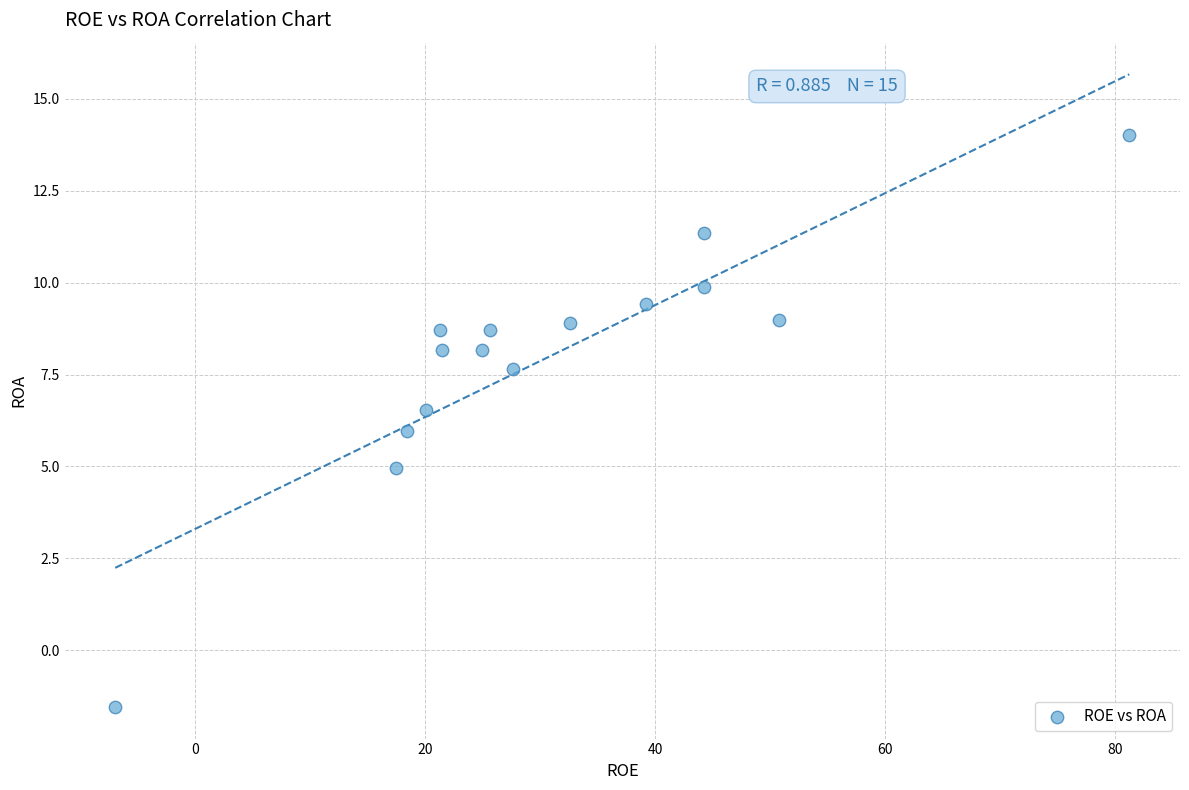

What is the range of Y values (max minus min)?

15.6